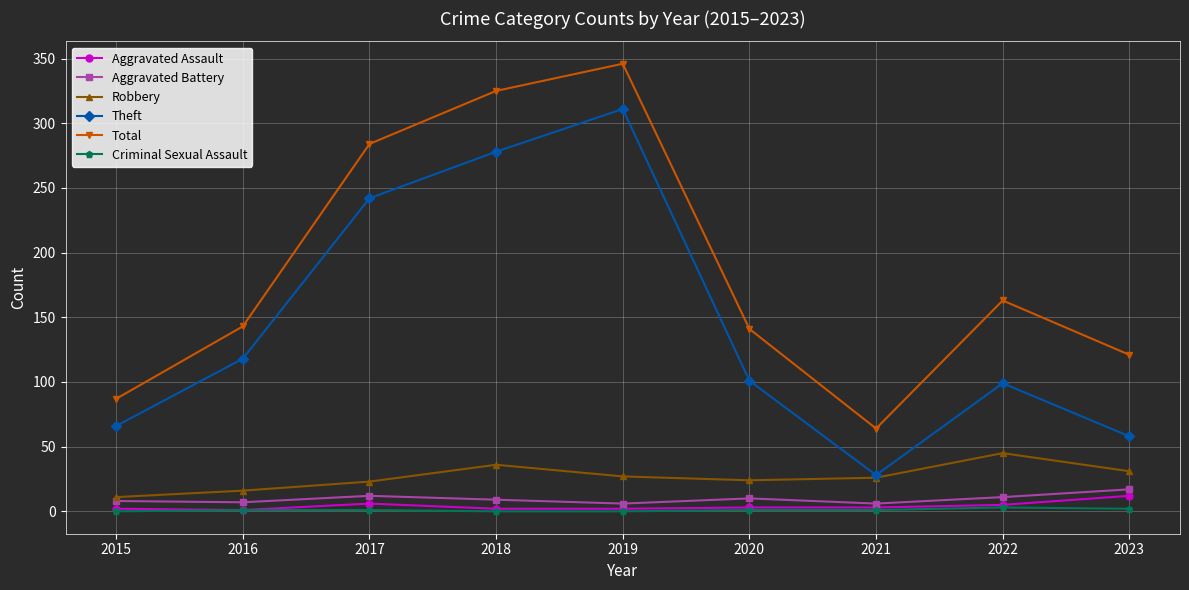

What is the maximum value shown in the chart?

346